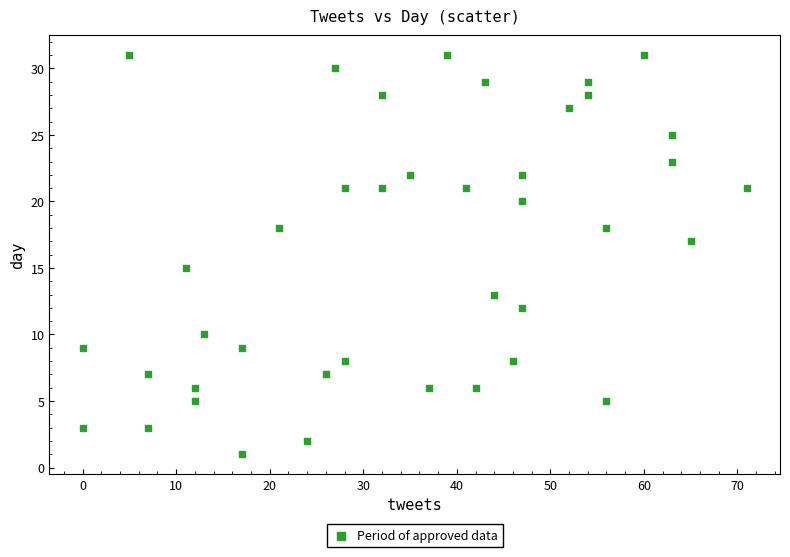

What is the range of X values (max minus min)?

71